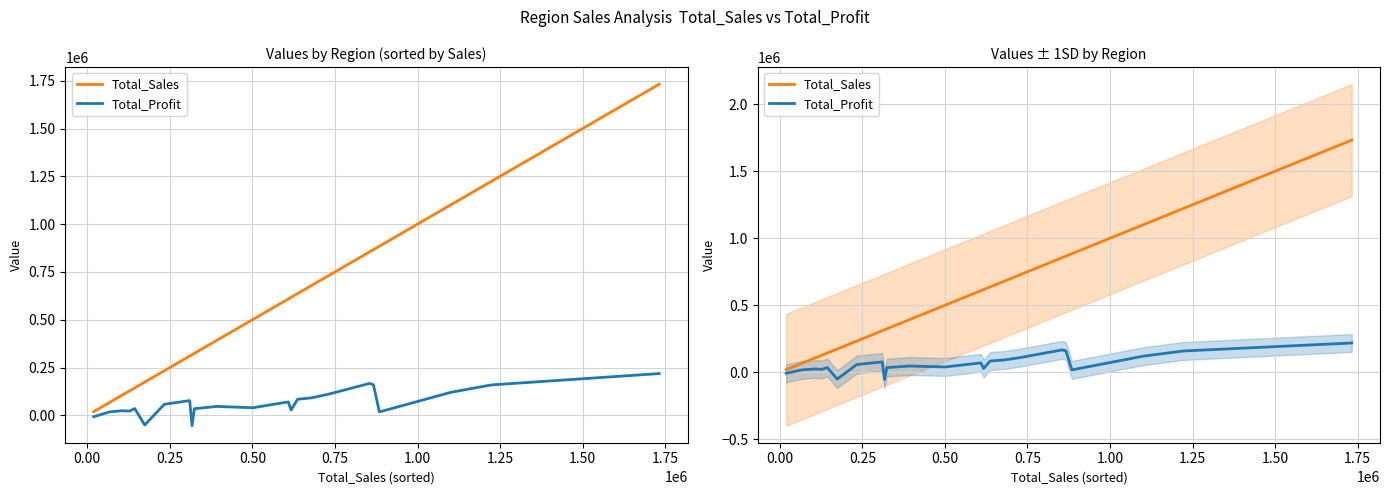

What is the average value of the Total_Sales series?

549674.0